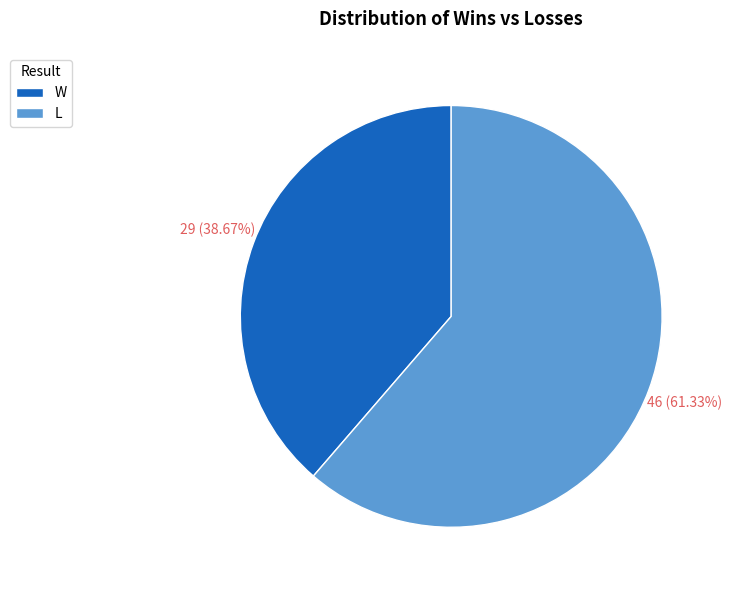

The W slice represents 39% of the pie. True or false?

True